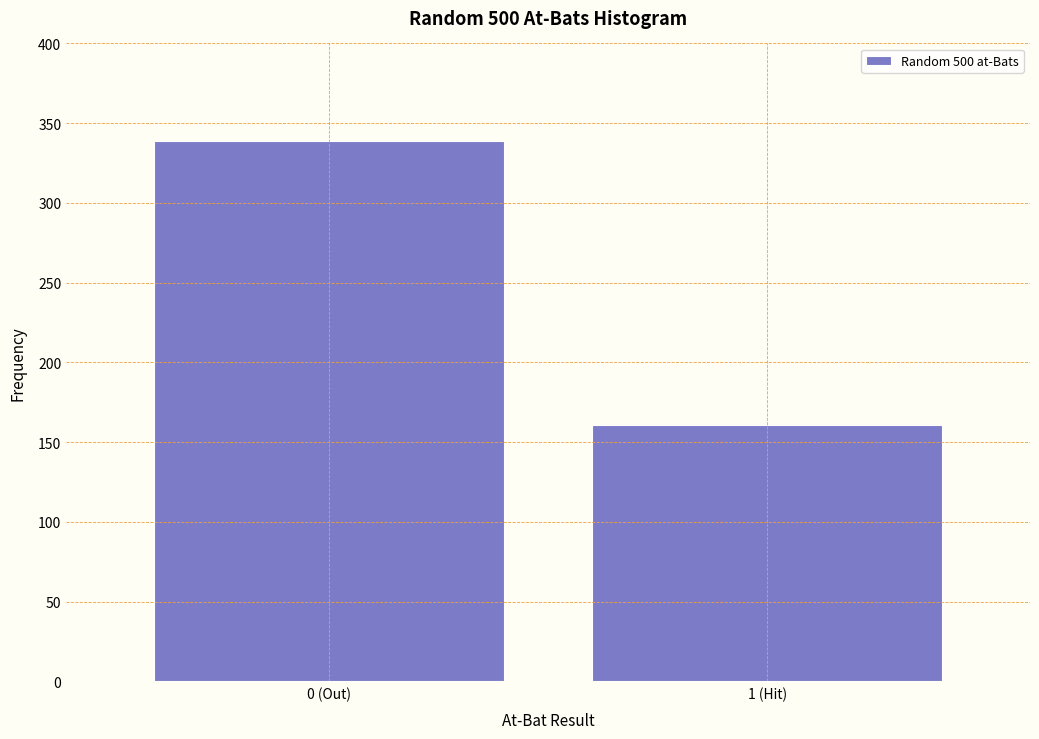

Reading left to right, list all the values displayed in this chart.

0 (Out)=339	1 (Hit)=161